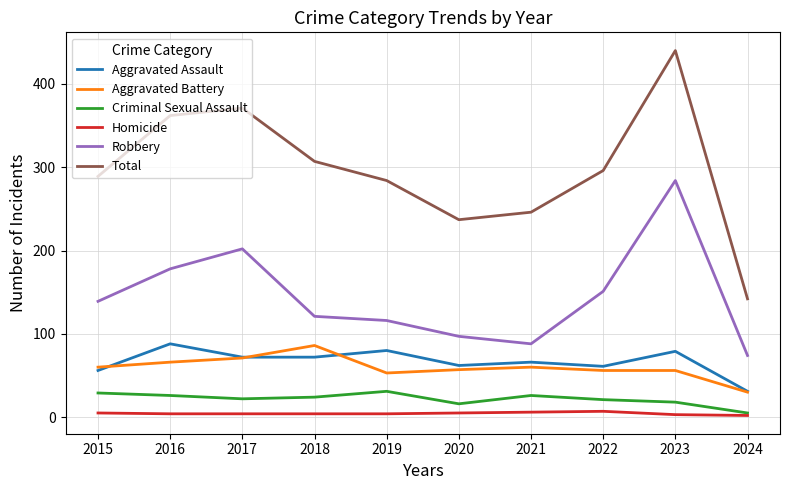

Is the value of Criminal Sexual Assault at 2015 greater than the value of Total at 2019?

No